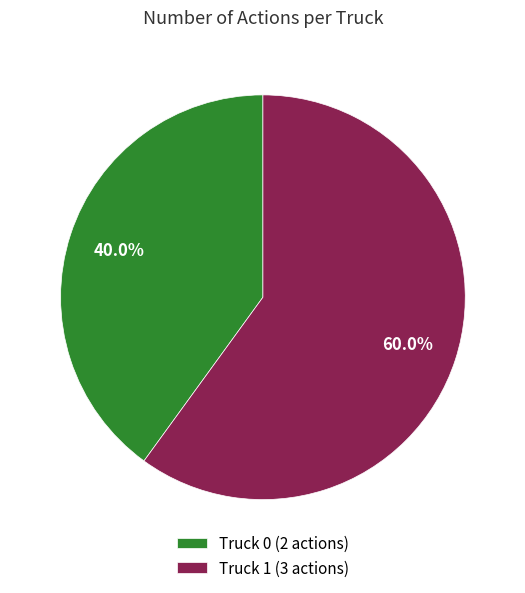

To the nearest percent, what portion does Truck 0 represent?

40%